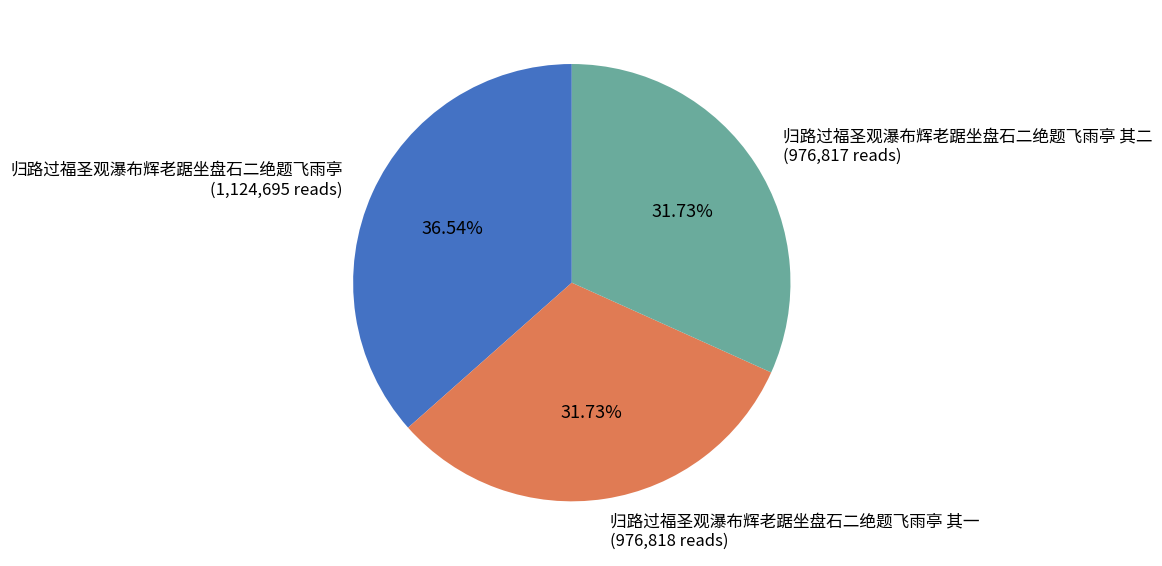

Combined, do 归路过福圣观瀑布辉老踞坐盘石二绝题飞雨亭 其一 (976,818 reads) and 归路过福圣观瀑布辉老踞坐盘石二绝题飞雨亭 (1,124,695 reads) account for over 50%?

Yes